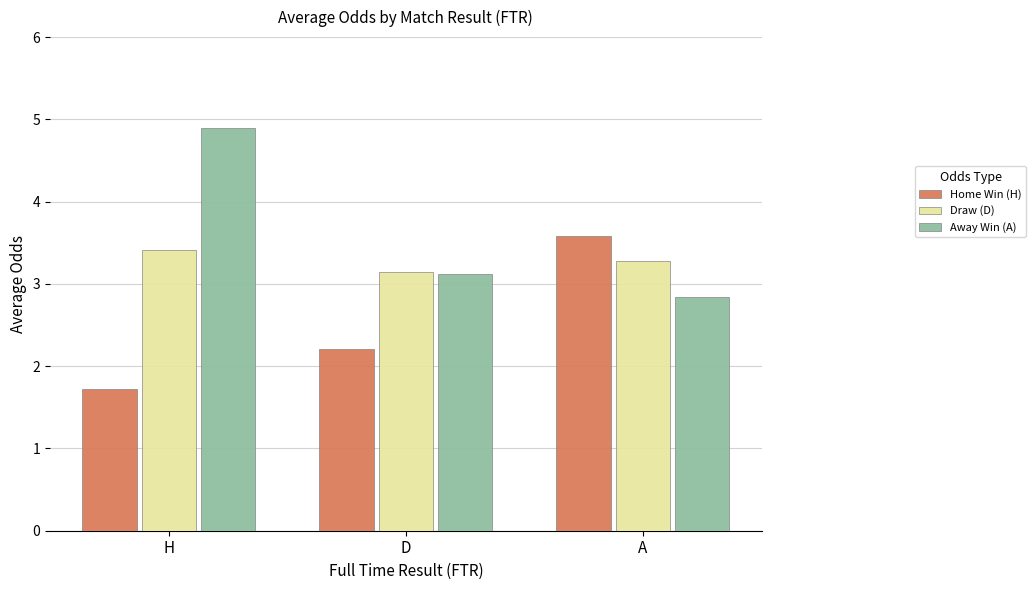

How many distinct data groups are displayed?

3